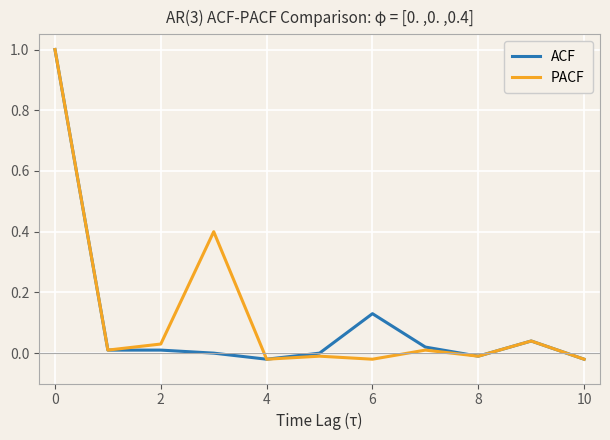

What are all the series names shown in the legend?

ACF, PACF